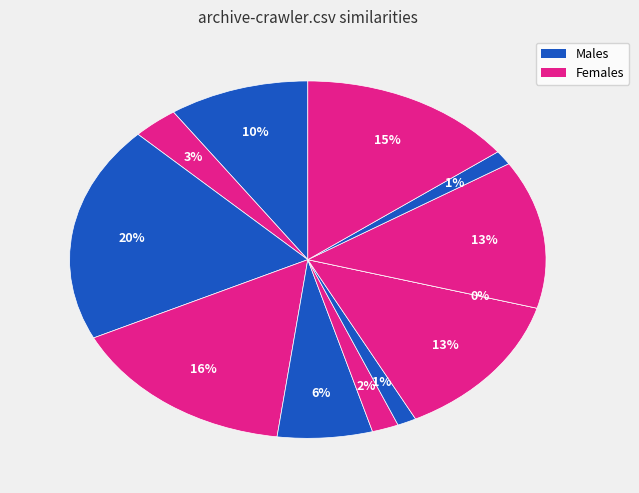

True or false: werx.csv accounts for 1% of the total.

True